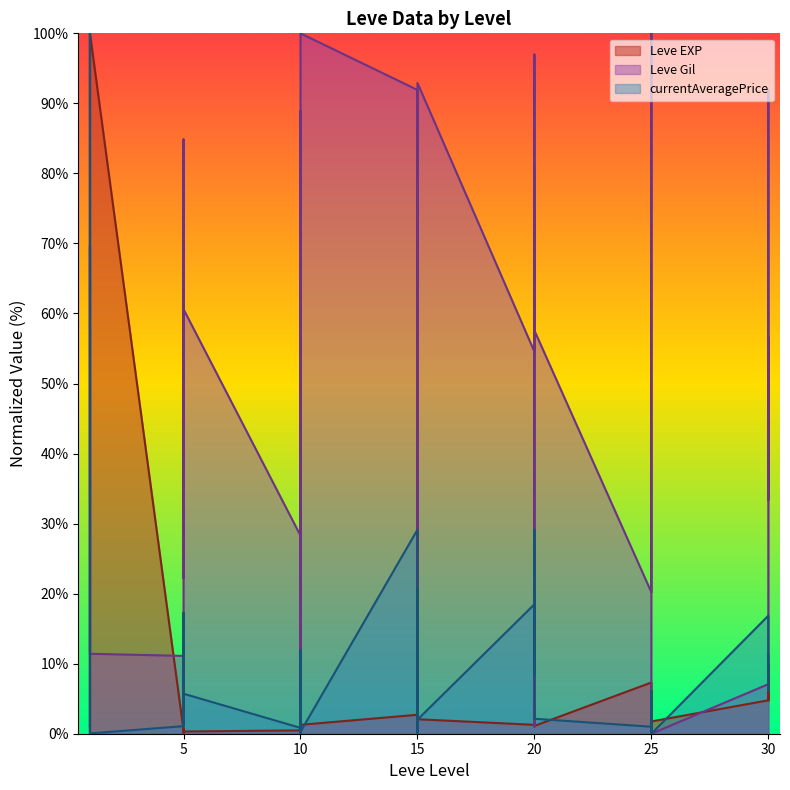

The value of Leve EXP at 15 is 4.3. True or false?

False